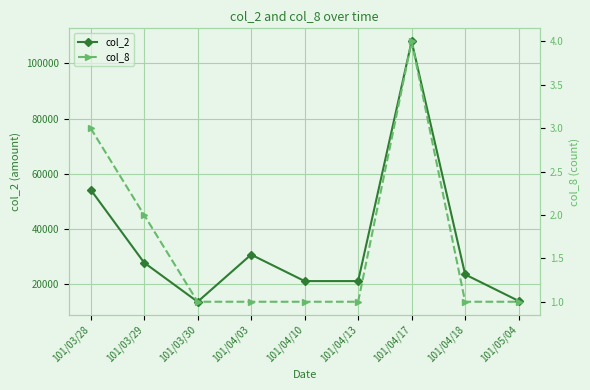

Reading left to right, list all the values displayed in this chart.

col_2: 54200	27700	13500	30600	21000	21000	108000	23400	13800
col_8: 3	2	1	1	1	1	4	1	1